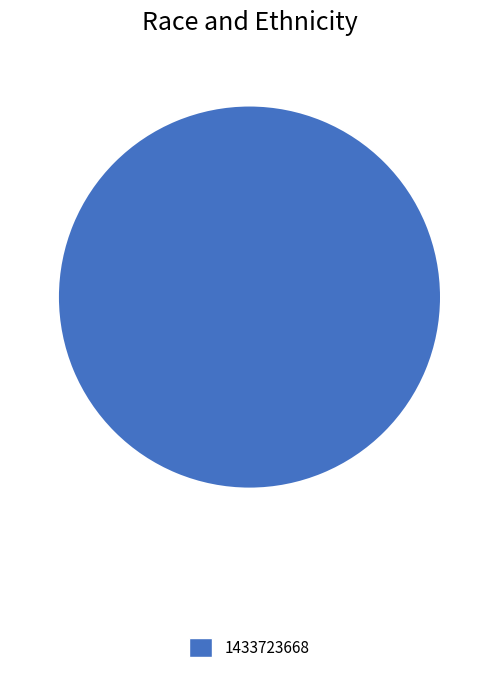

Does any single category account for the majority?

Yes